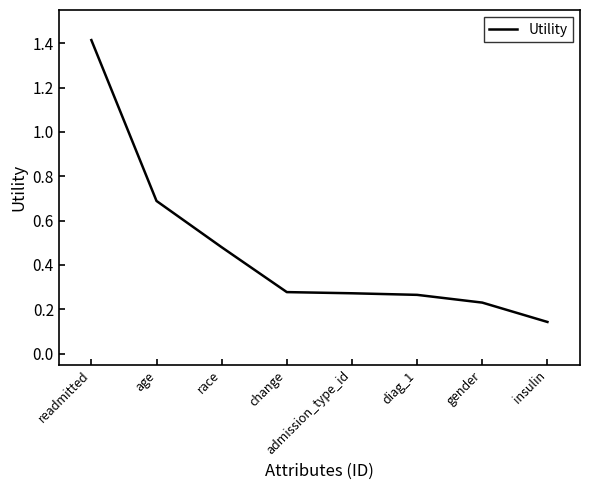

Count the values in the range 0 to 1.

7